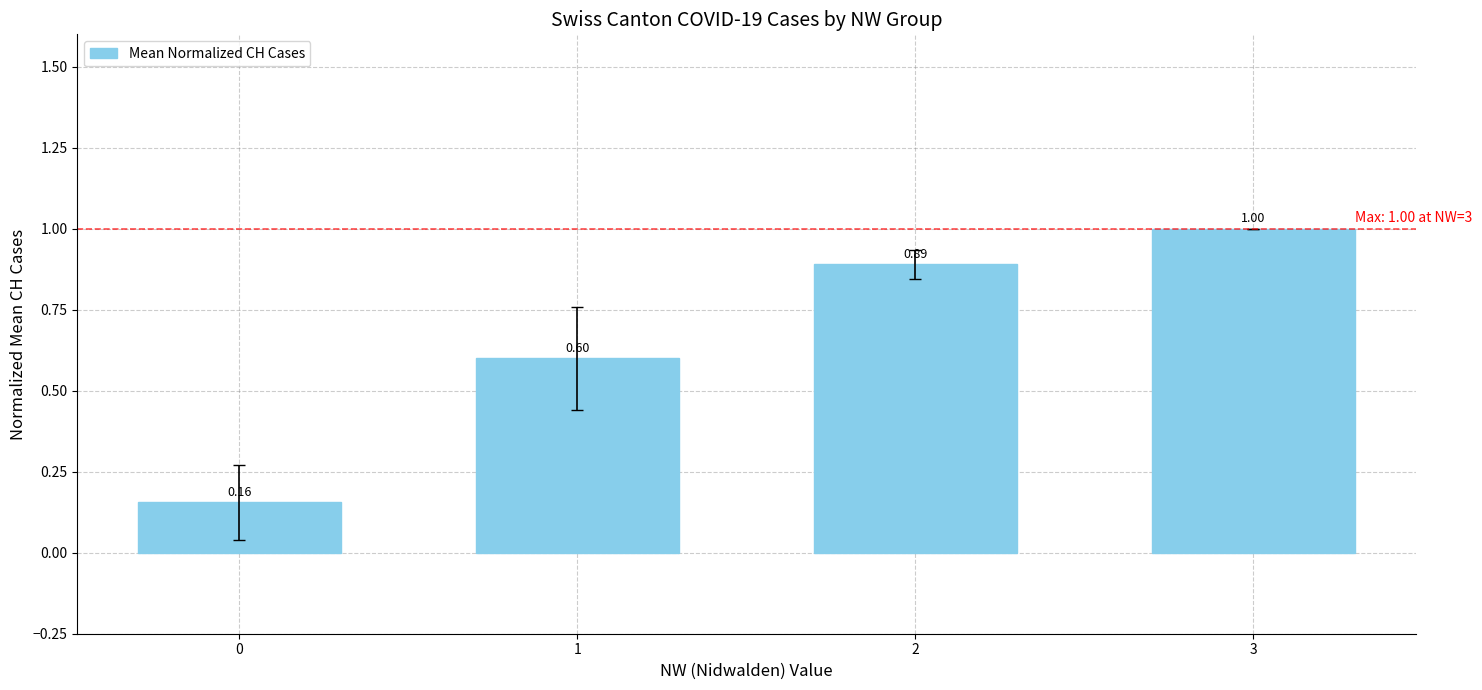

List the labels in order of value, smallest first.

0, 1, 2, 3